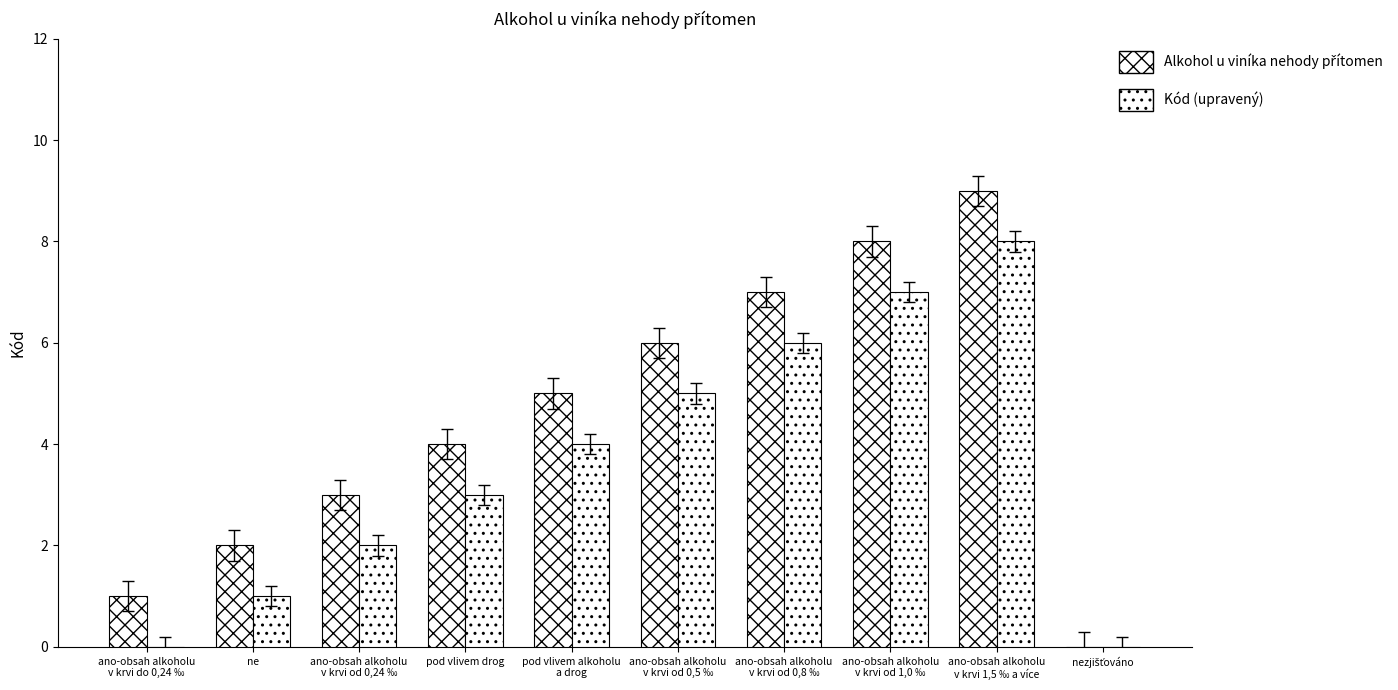

Rank the series by their maximum value, from highest to lowest.

Alkohol u viníka nehody přítomen, Kód (upravený)